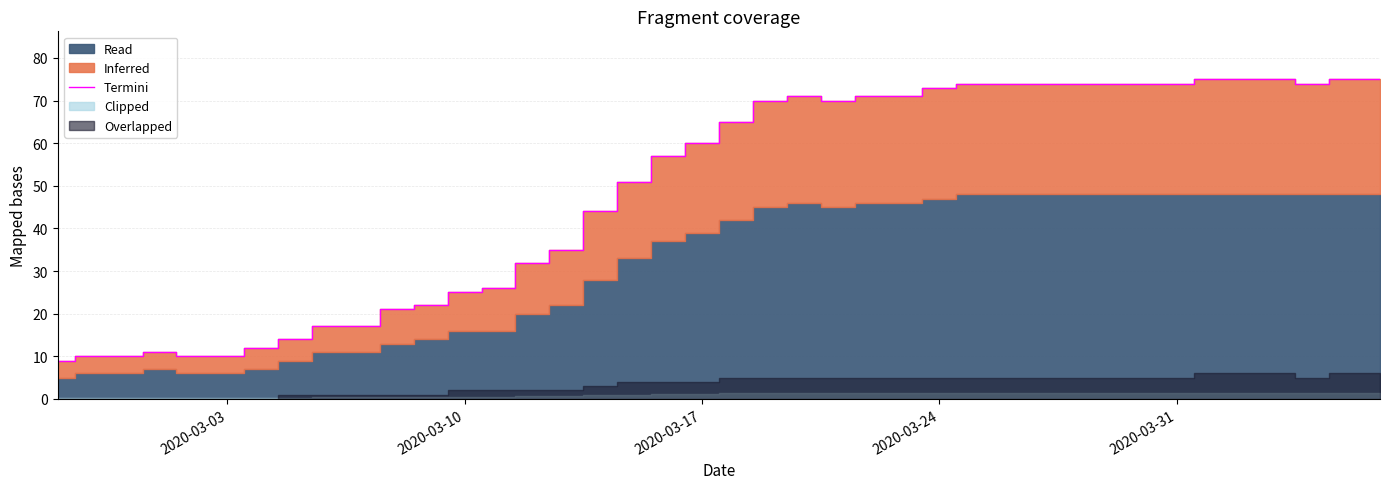

What is the maximum value for Termini?

75